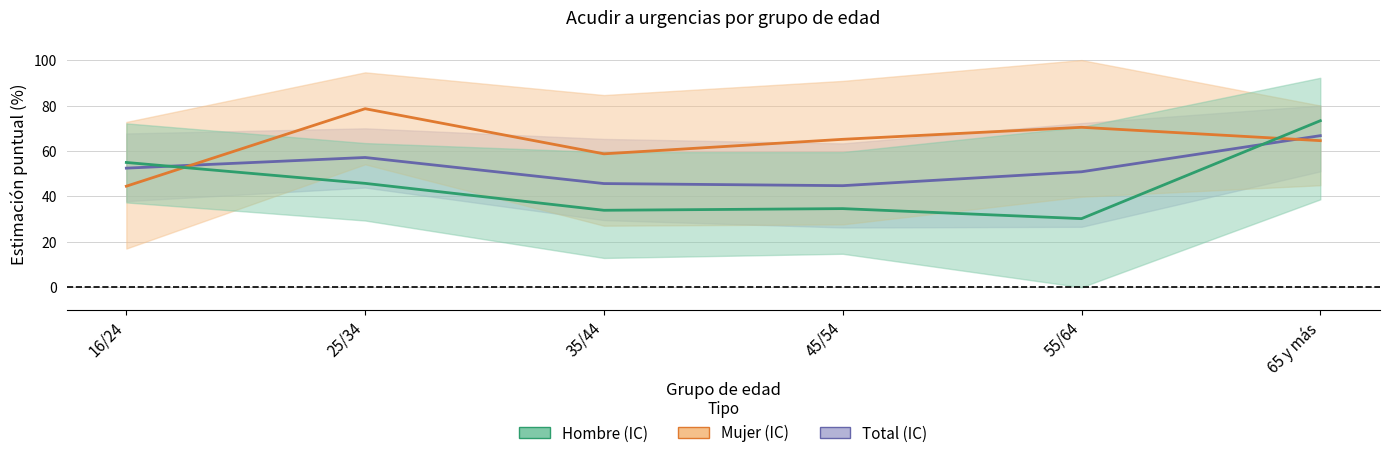

What is the total value across all series at 16/24?

151.8